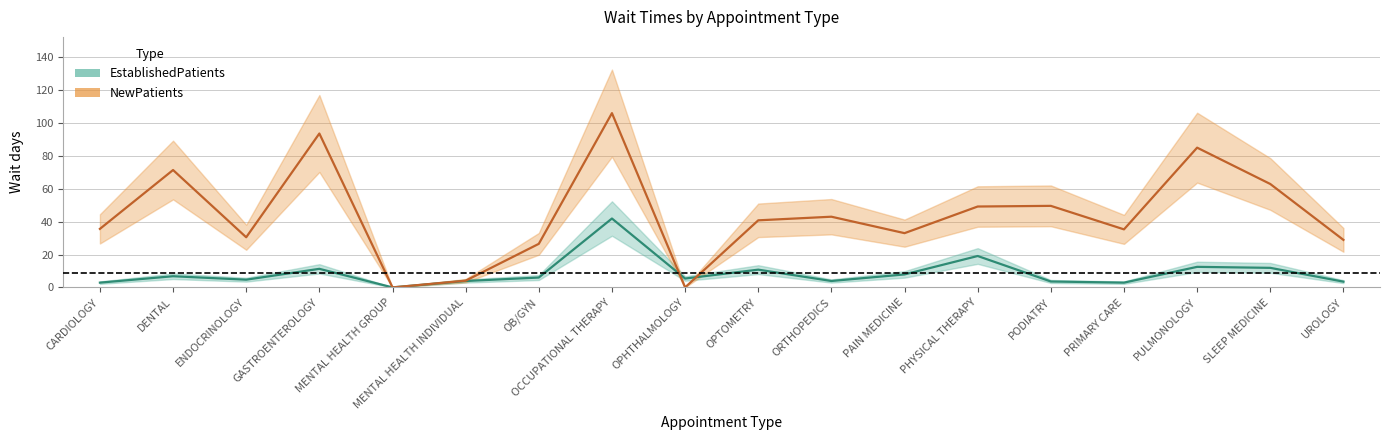

True or false: NewPatients has more than 0 points higher than both neighbors.

True